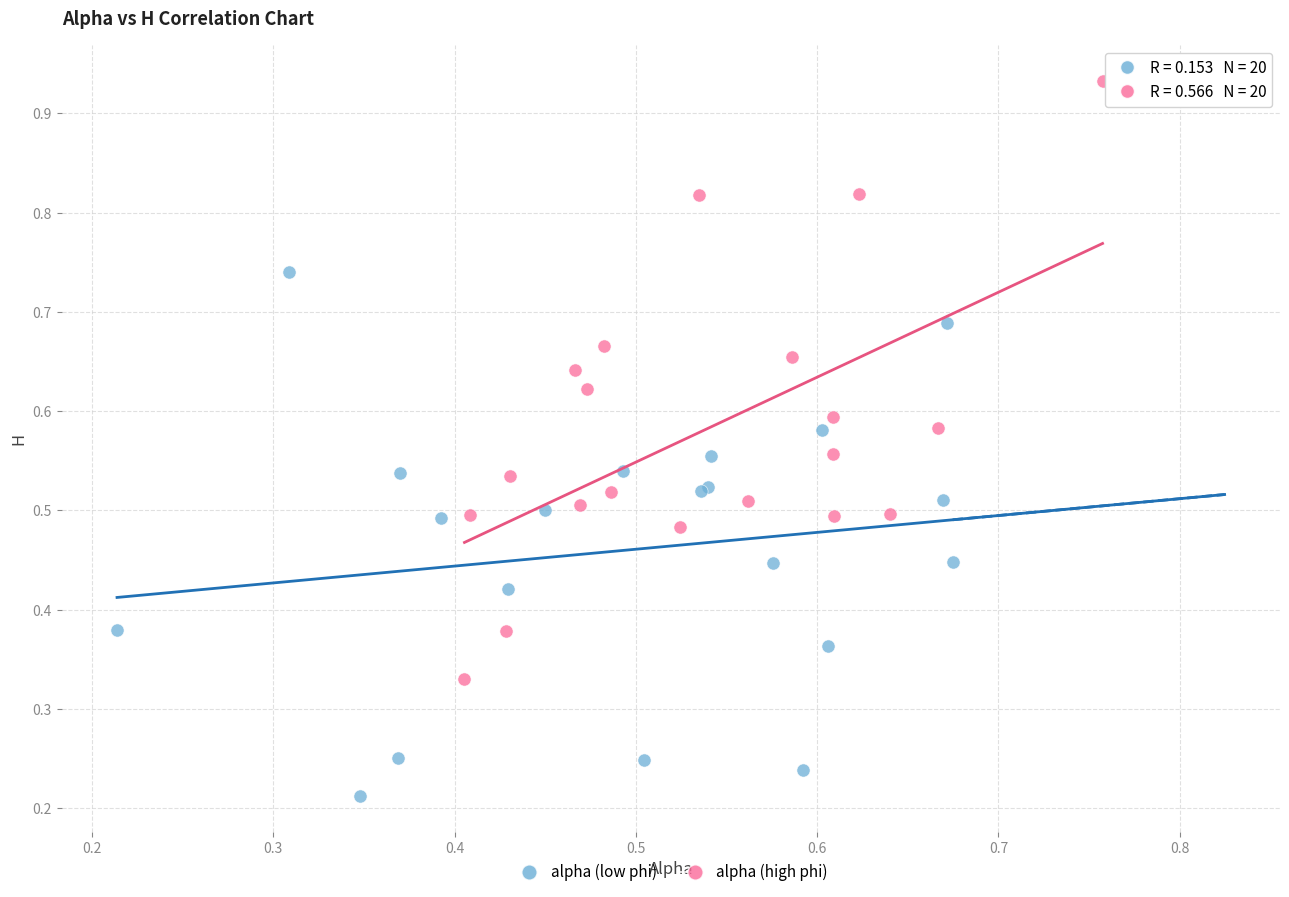

Which series has the largest Y range (max minus min)?

alpha (high phi)